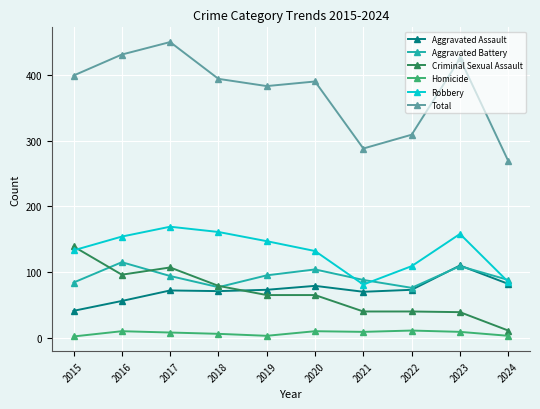

Rank the series by their maximum value, from highest to lowest.

Total, Robbery, Criminal Sexual Assault, Aggravated Battery, Aggravated Assault, Homicide